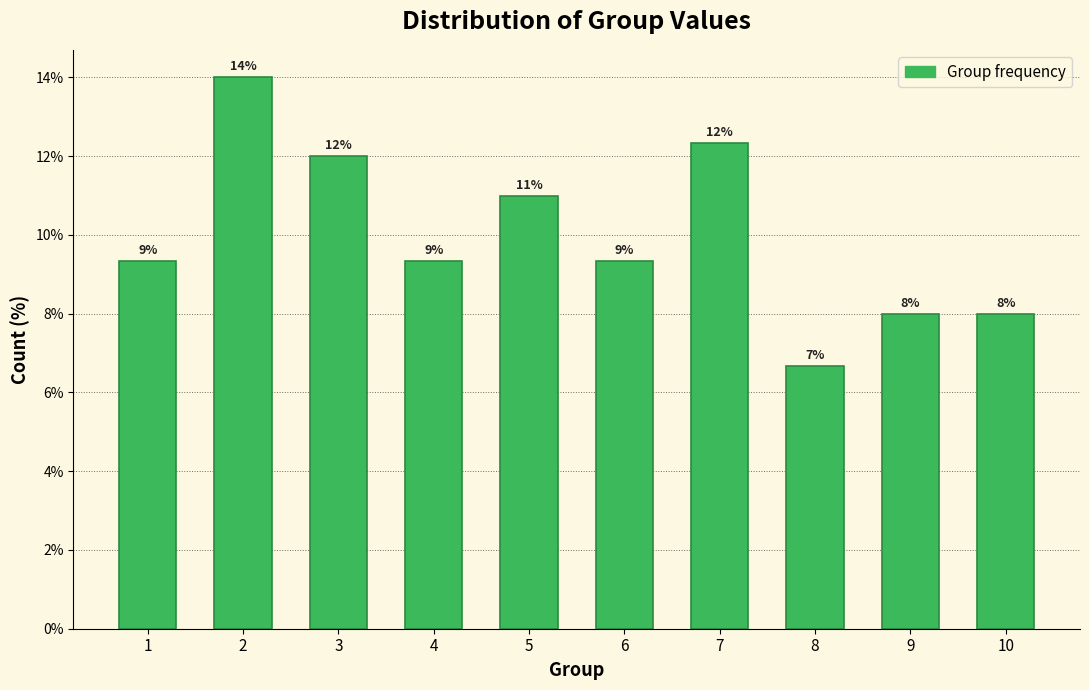

What is the approximate value at 3?

12.0